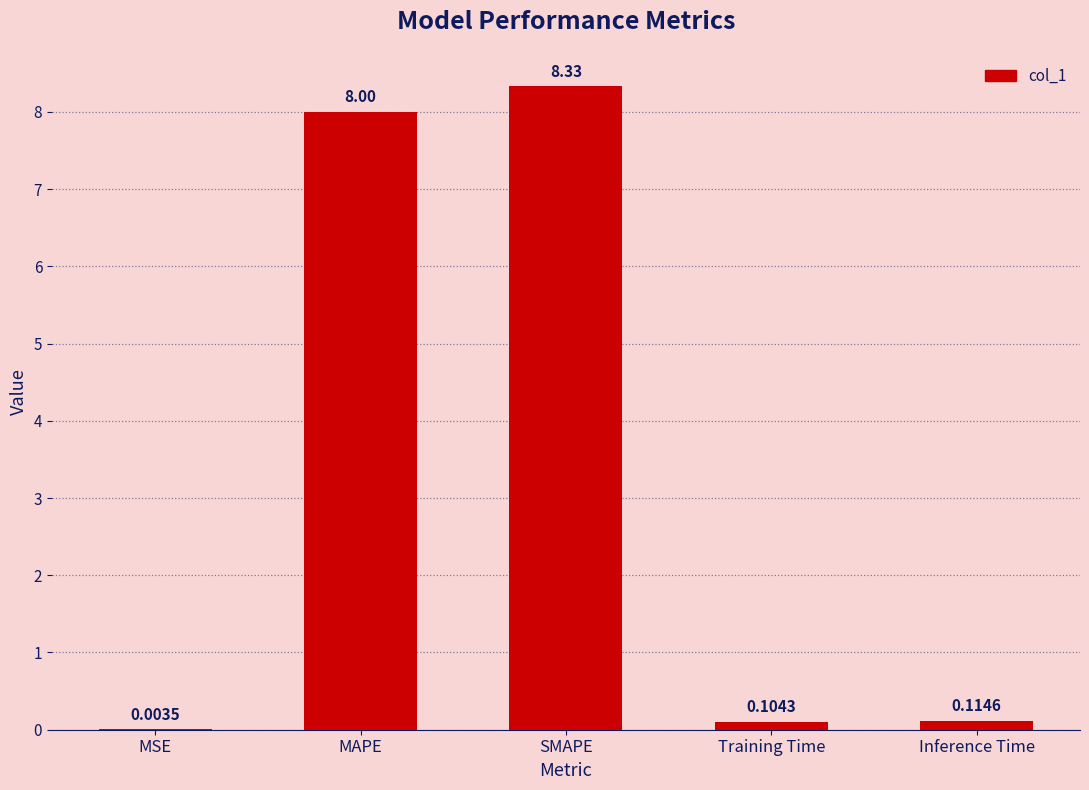

Which category has the highest value across all series?

SMAPE